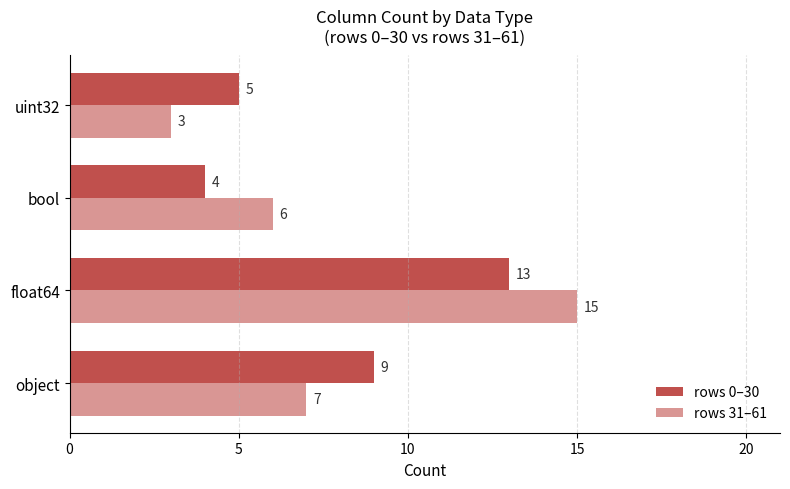

What is the difference between the maximum and minimum values in the rows 31–61 series?

12